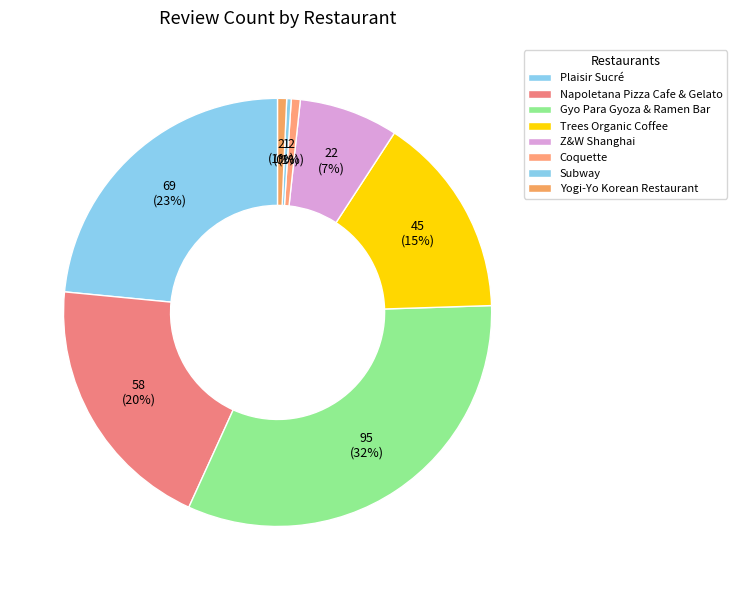

Is it true that Yogi-Yo Korean Restaurant is 1% of the pie?

True